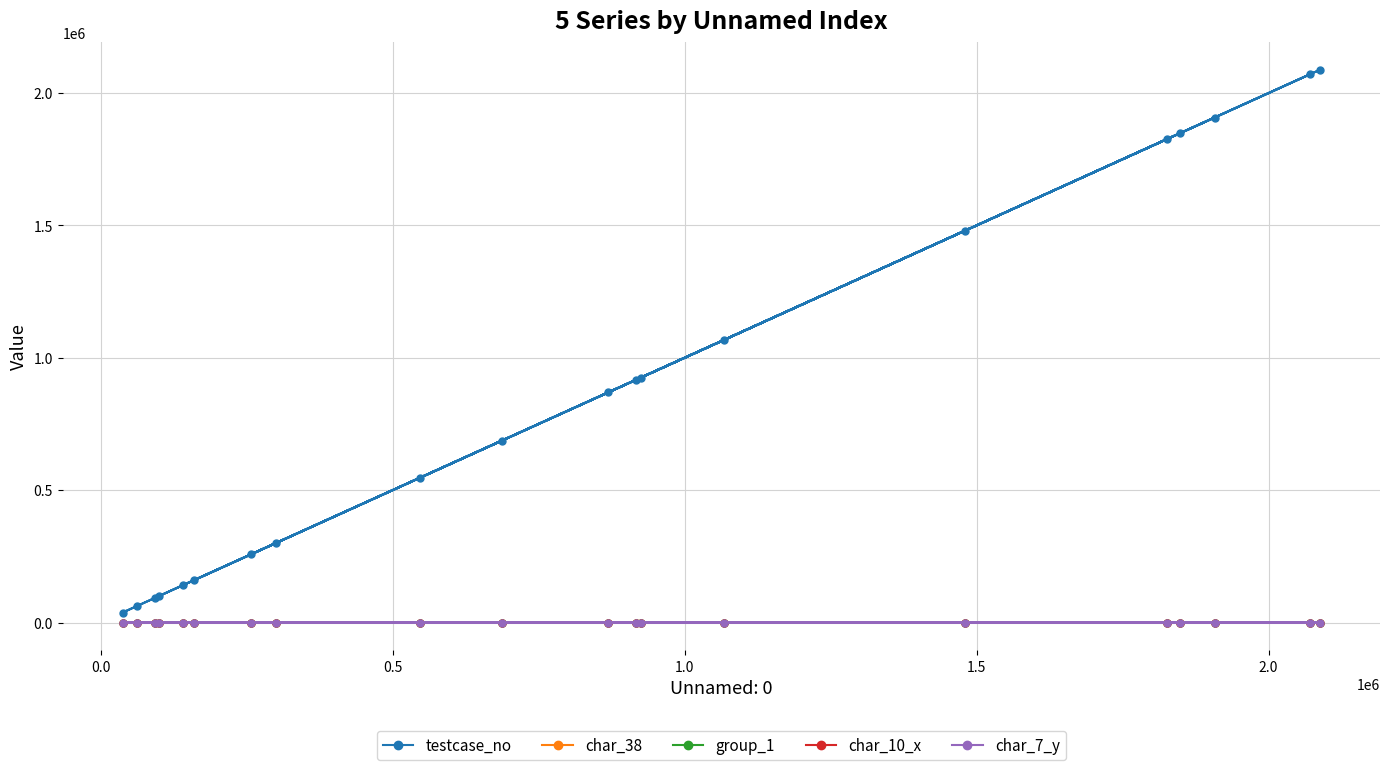

What is the difference between the second highest and minimum values in the char_38 series?

1